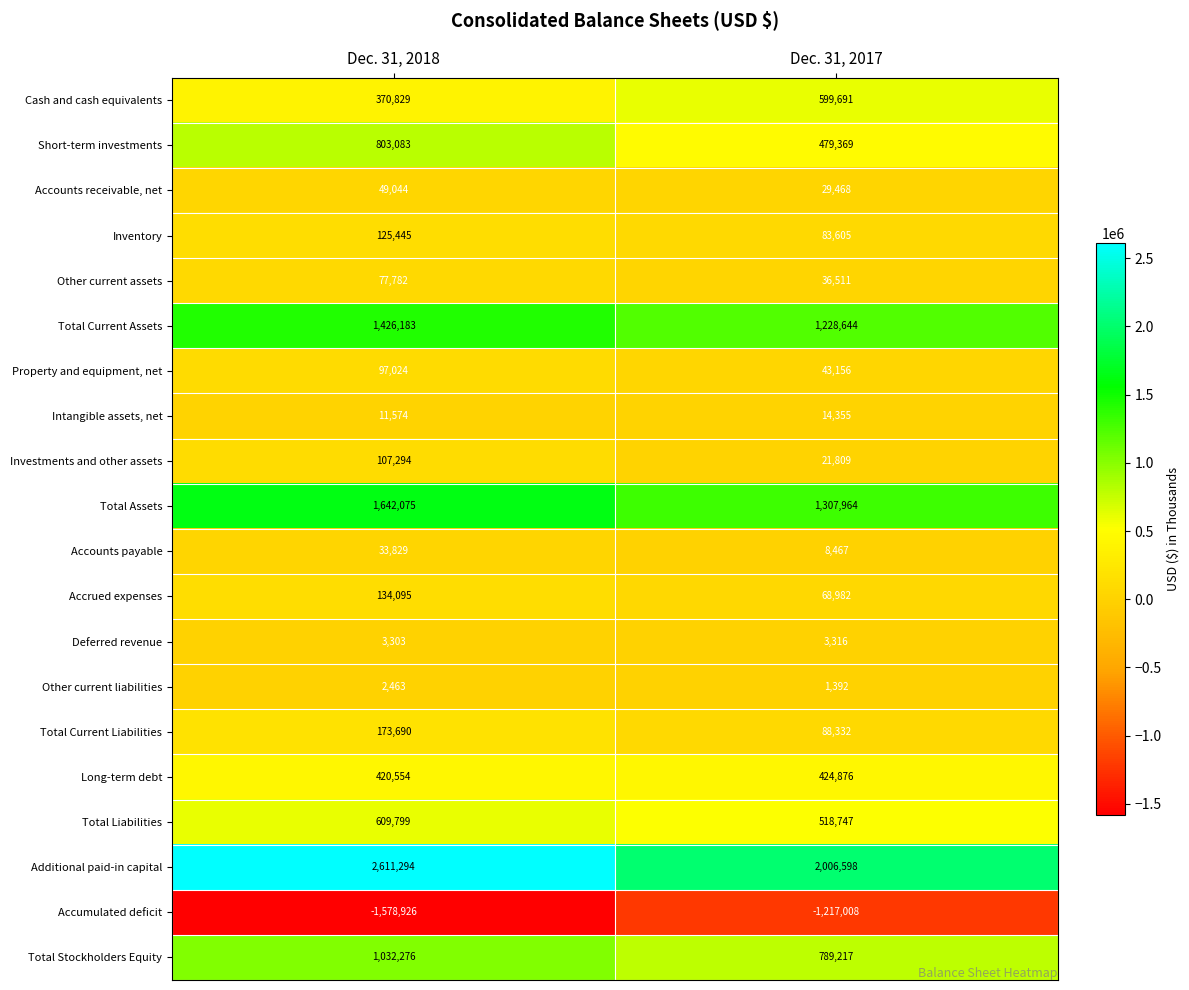

How many series are shown in this chart?

20